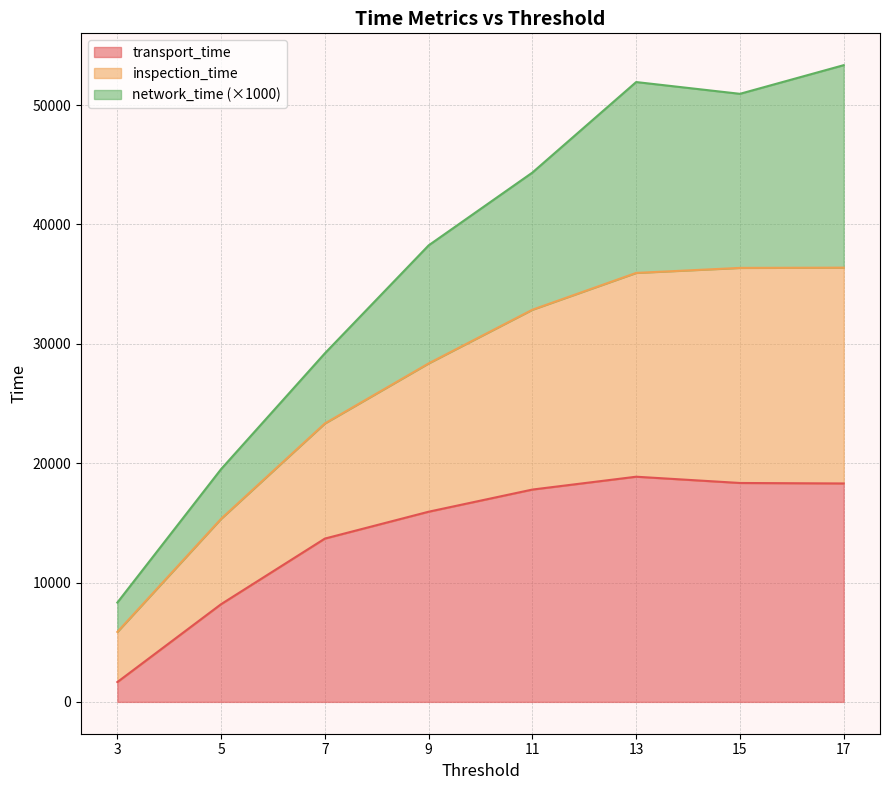

What is the difference between the transport_time values at 7 and 17?

4618.0